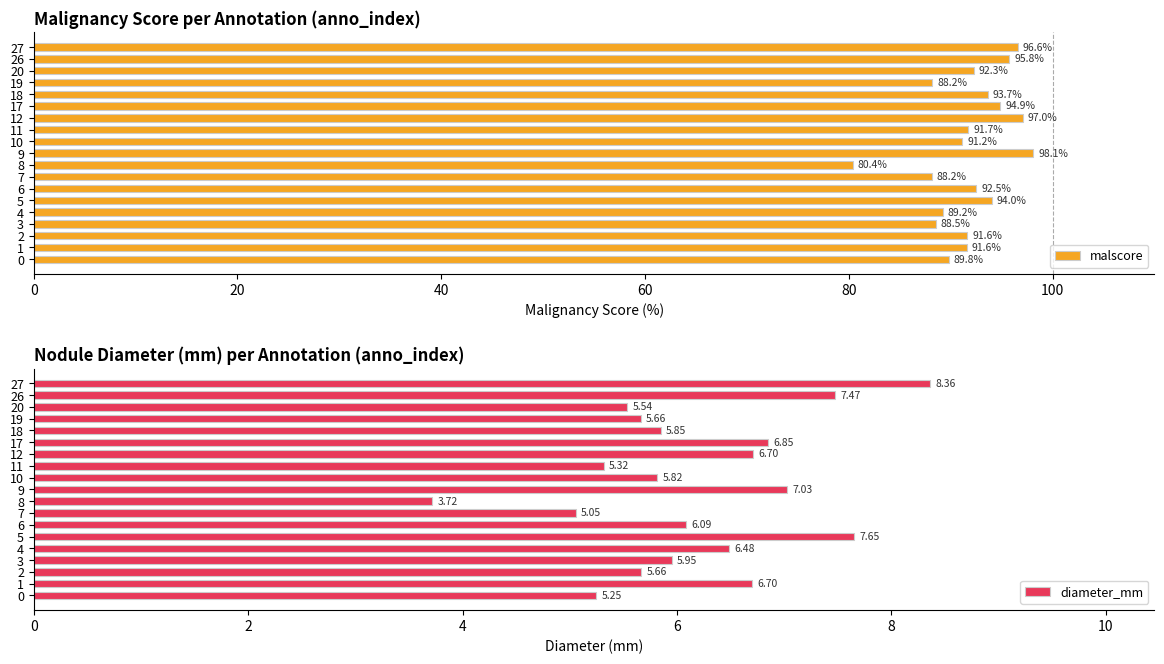

What is the value of the malscore bar at the 18th from the left?

95.8